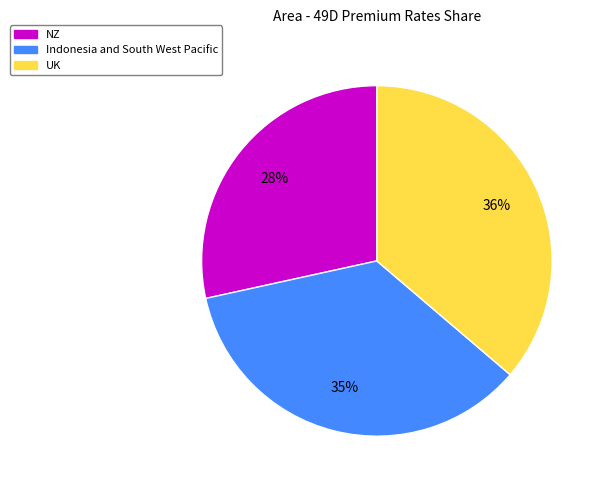

Is it true that Indonesia and South West Pacific is 35% of the pie?

True